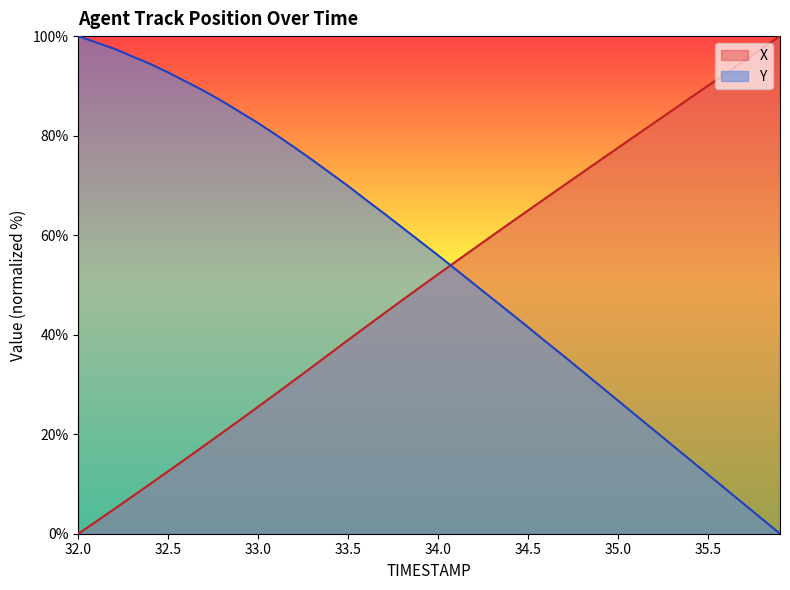

What are all the series names shown in the legend?

X, Y